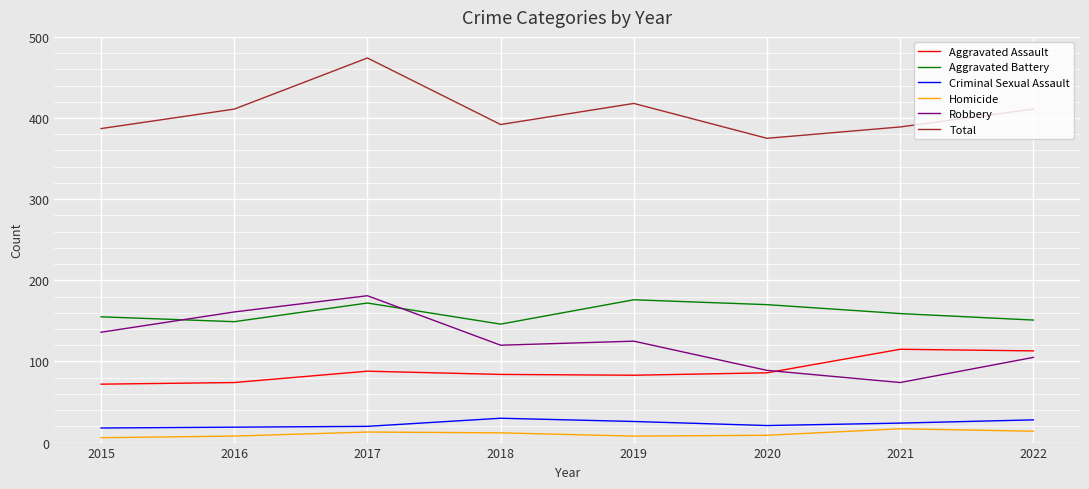

What is the spread (max minus min) of values at 2019?

410